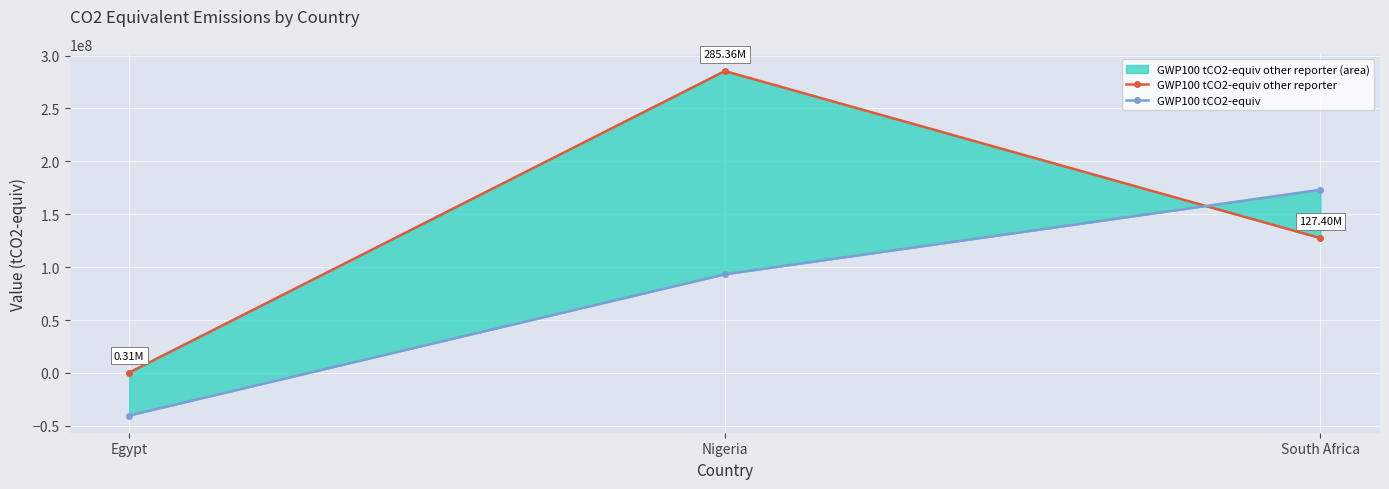

The value of GWP100 tCO2-equiv at Nigeria is 47034819.8. True or false?

False